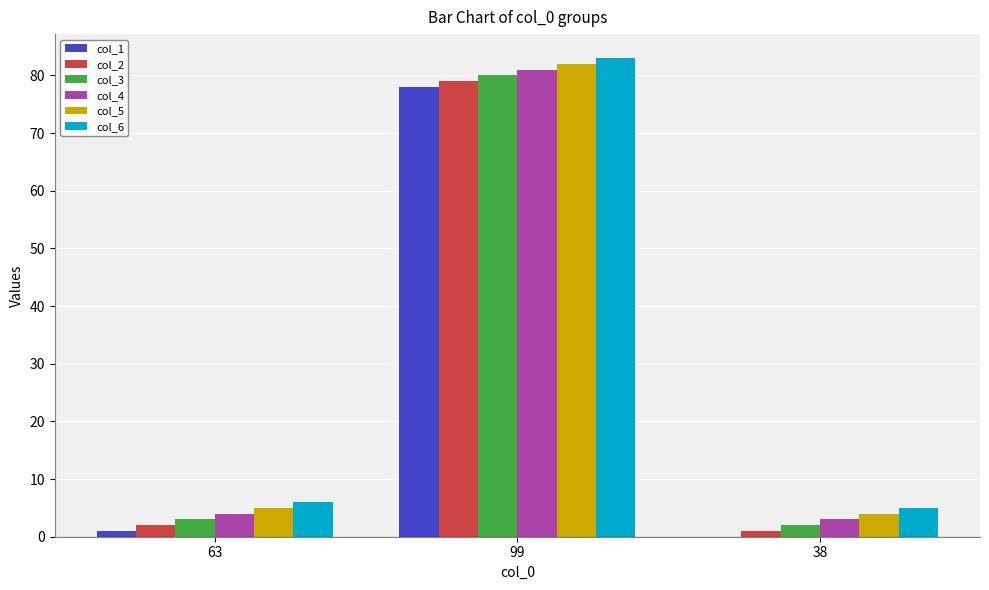

What is the difference between the col_2 values at 99 and 63?

77